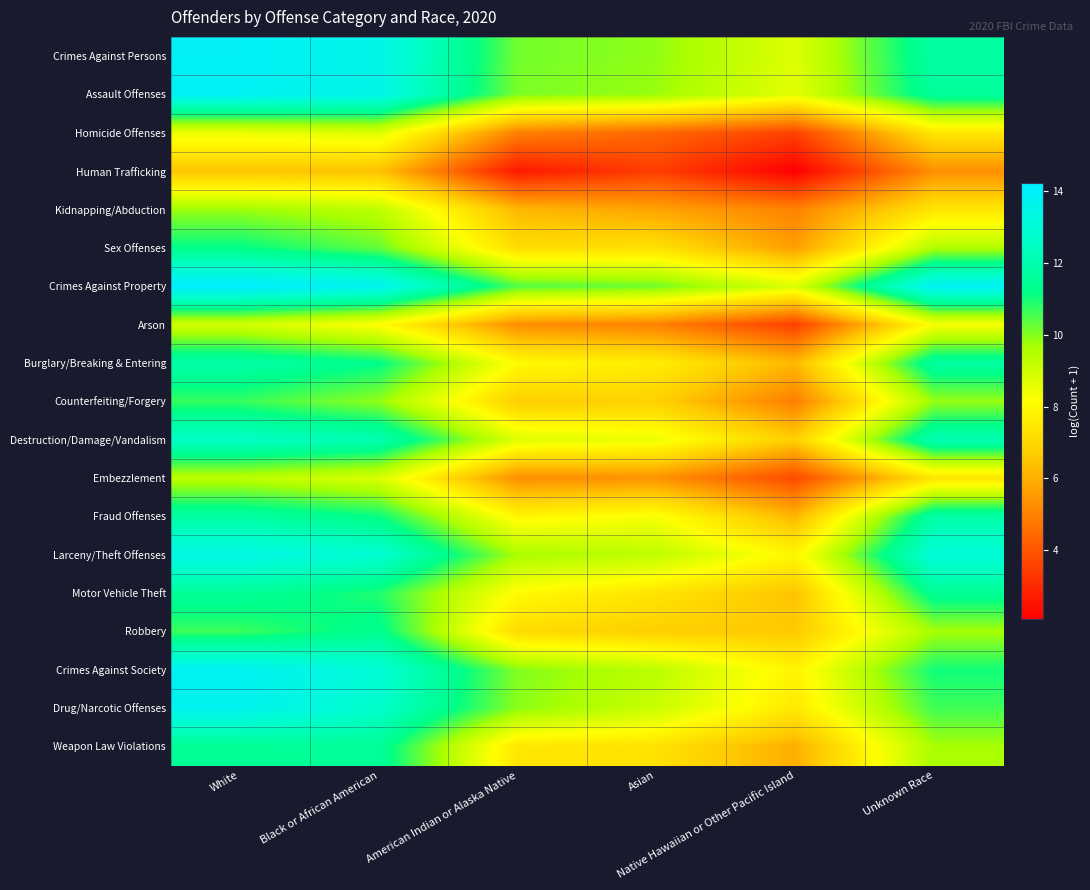

What is the minimum value shown in the chart?

2.1